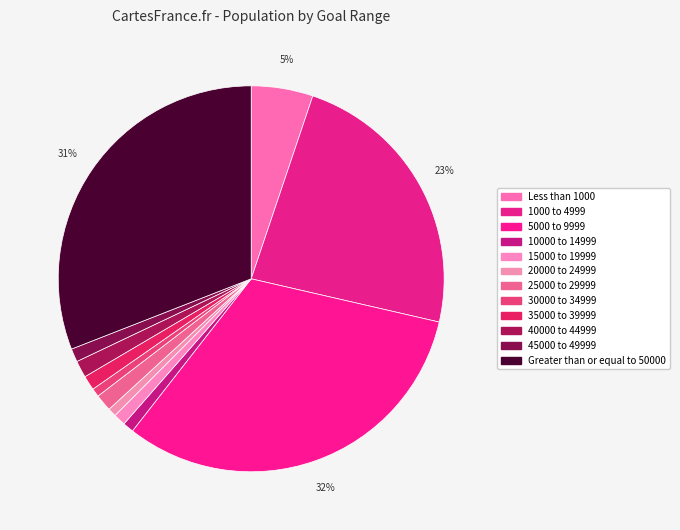

To the nearest percent, what is the combined percentage of 40000 to 44999 and 10000 to 14999?

2%